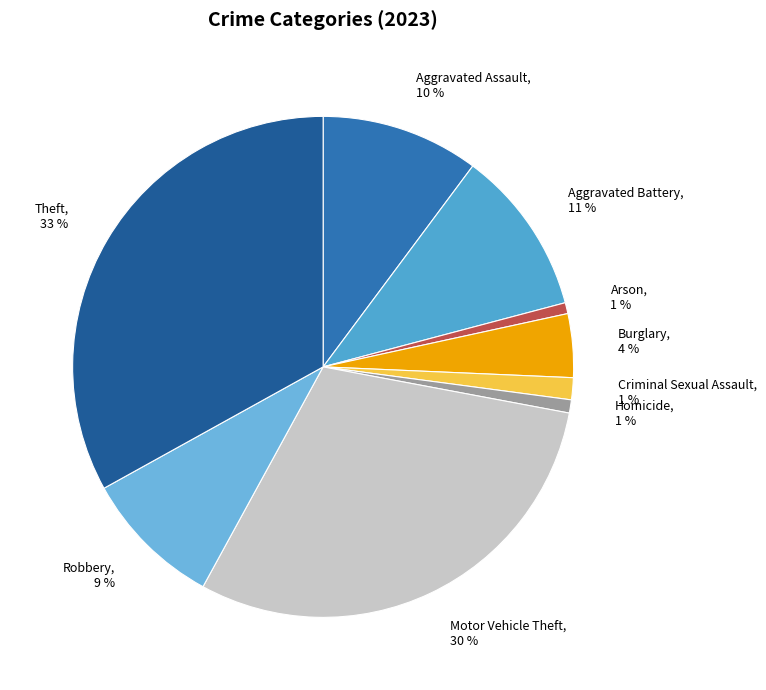

Count the number of slices in the pie.

9